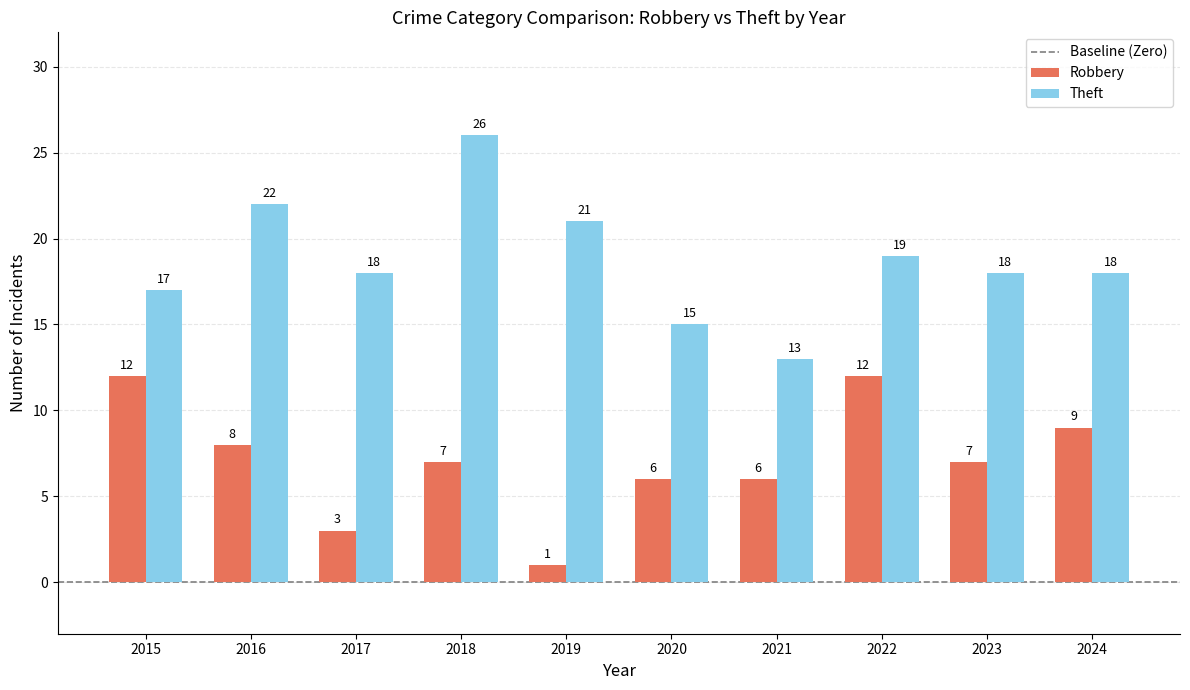

What is the sum of the Theft values at 2020 and 2024?

33